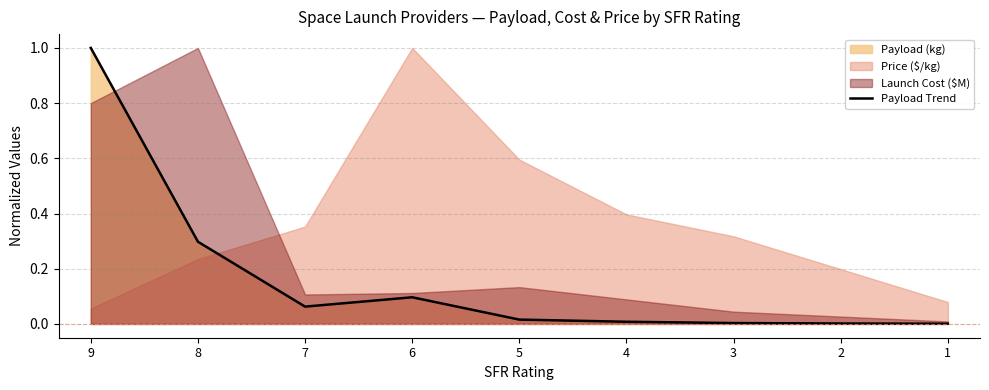

How many lines are shown in the chart?

1